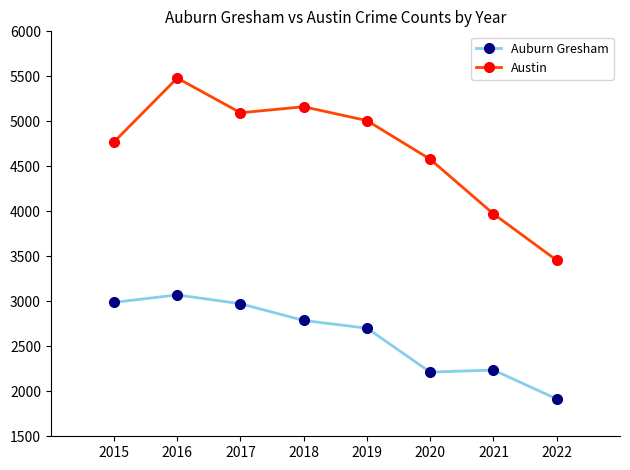

What are all the series names shown in the legend?

Auburn Gresham, Austin